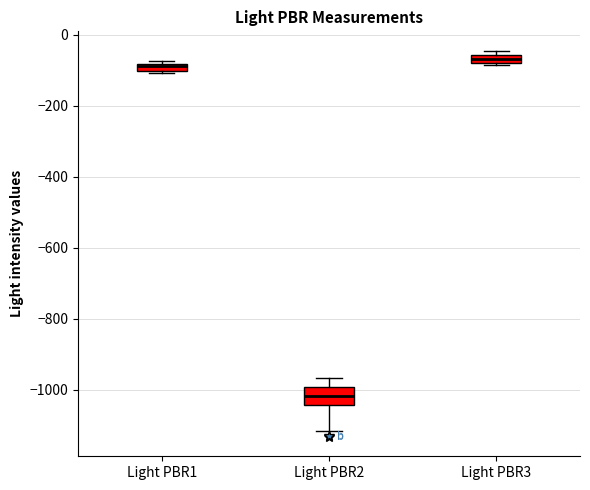

Which box has the highest median line?

Light PBR3